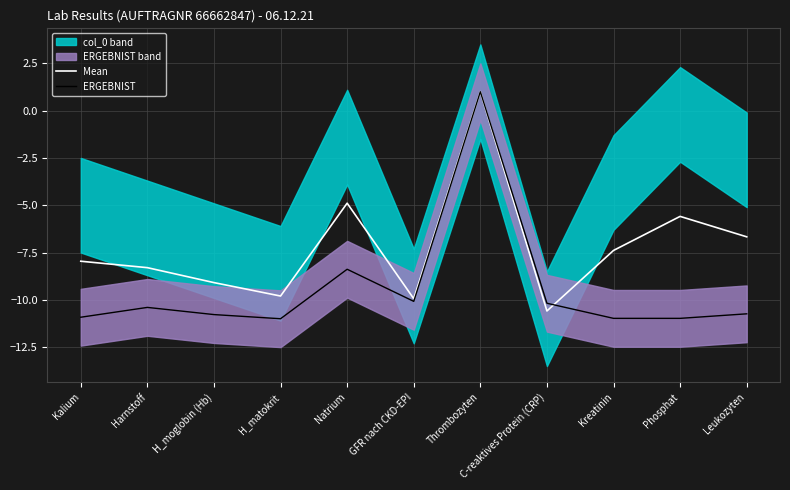

Where is Mean nearest to the value -4?

Natrium